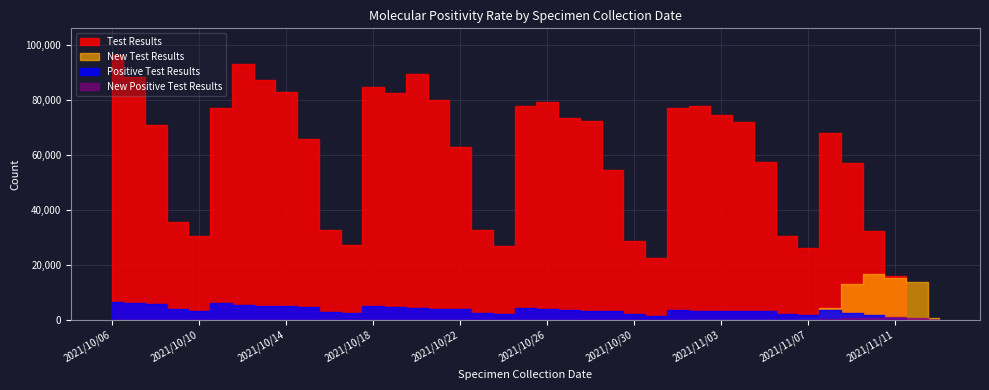

How many interior local peaks does the Test Results series have?

6